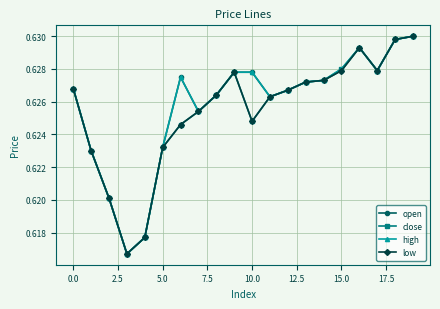

How many high values are between 0 and 1?

20